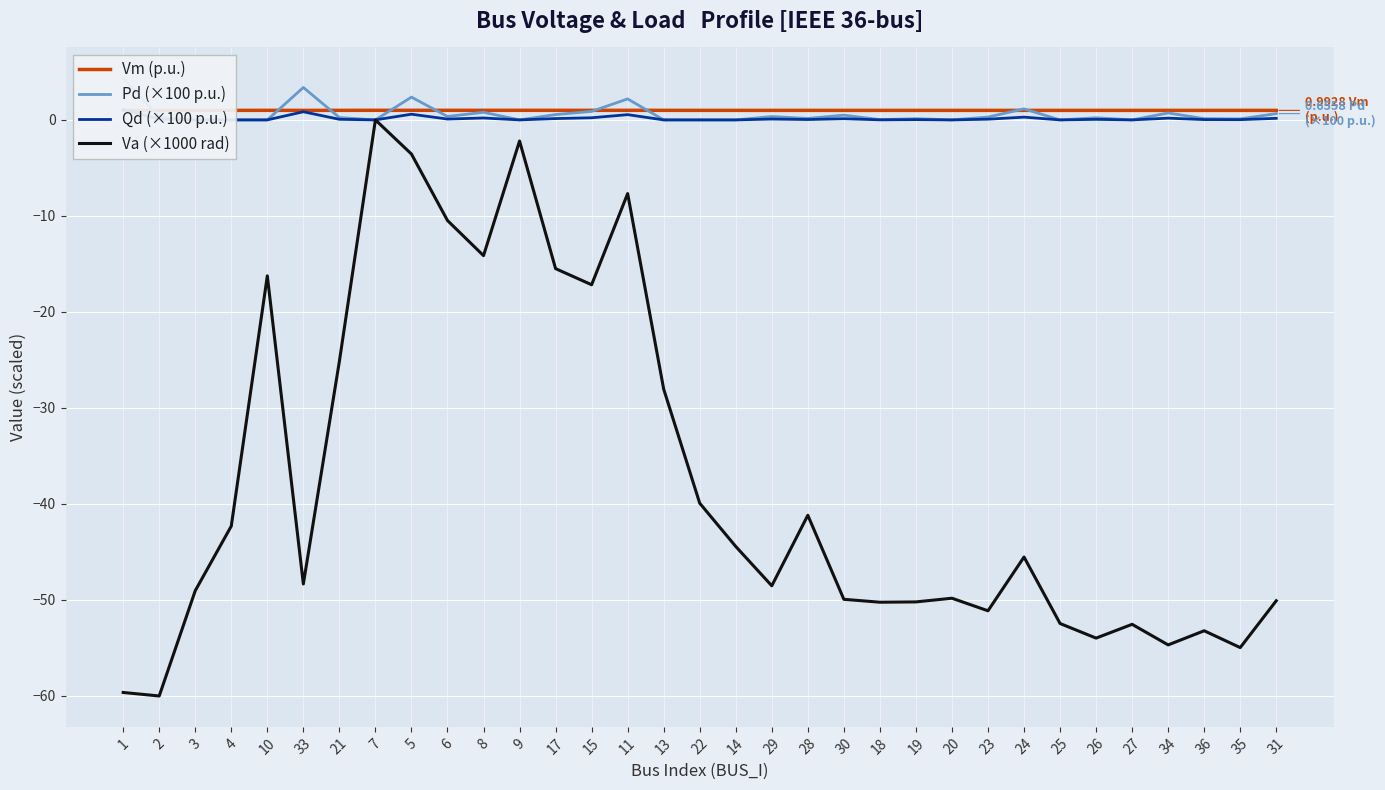

What is the maximum value shown in the chart?

4.3